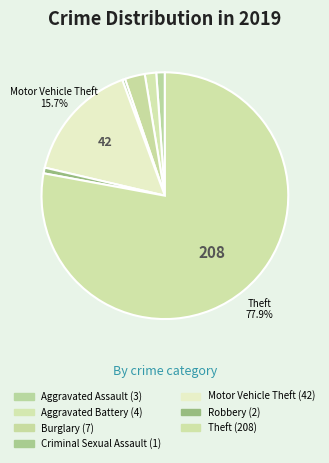

Count the number of slices in the pie.

7